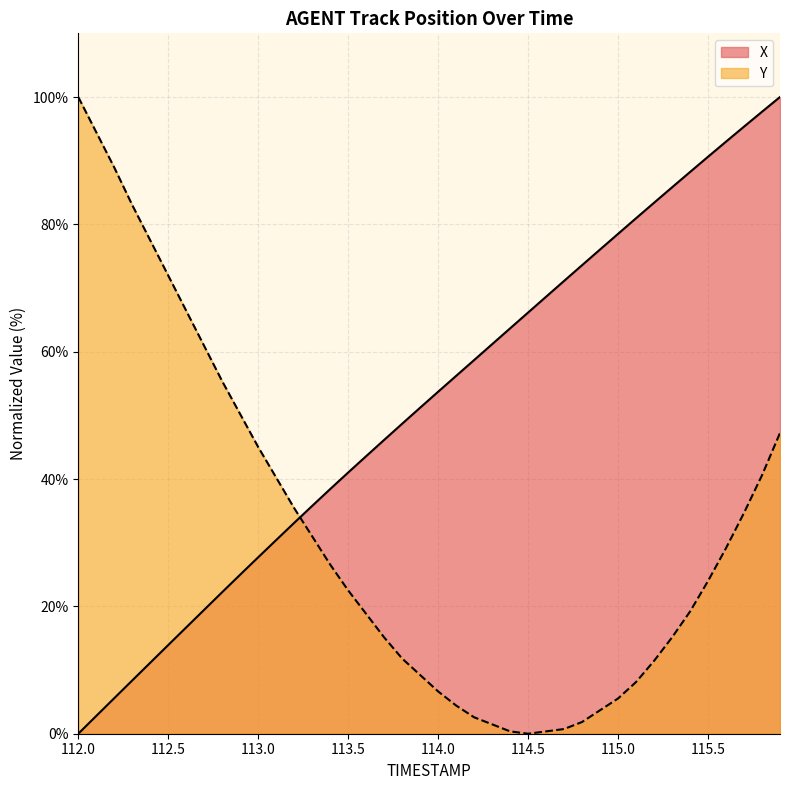

What is the total value across all series at 115.8?

138.3